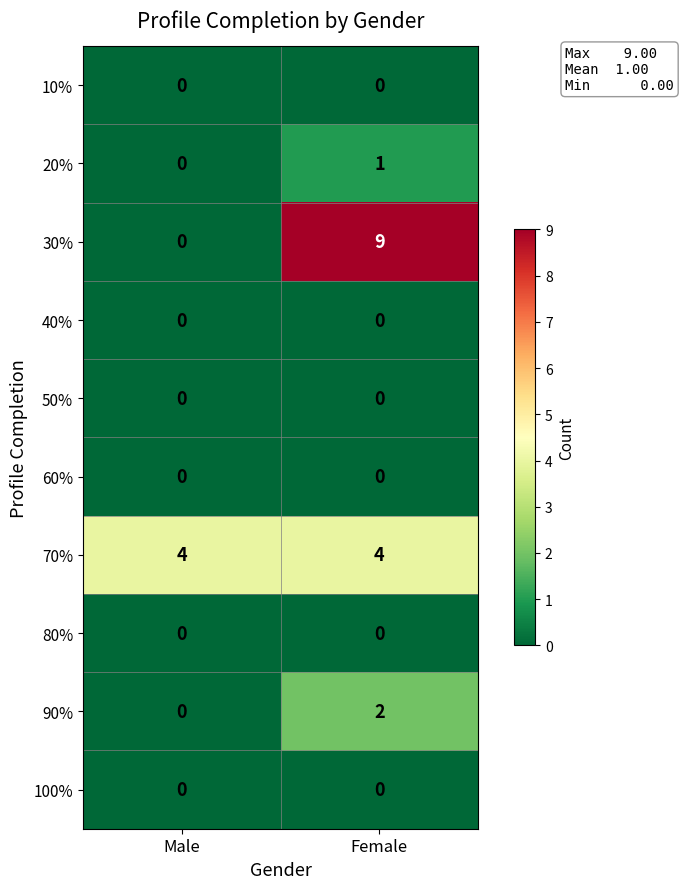

What is the difference between the maximum and minimum values in the 30% series?

9